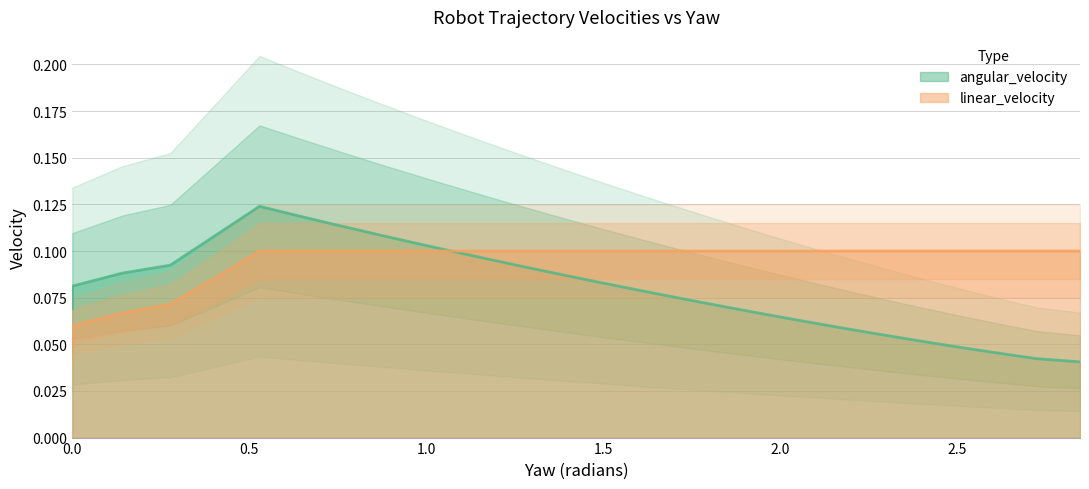

Rank the series at 29 from lowest to highest value.

angular_velocity, linear_velocity